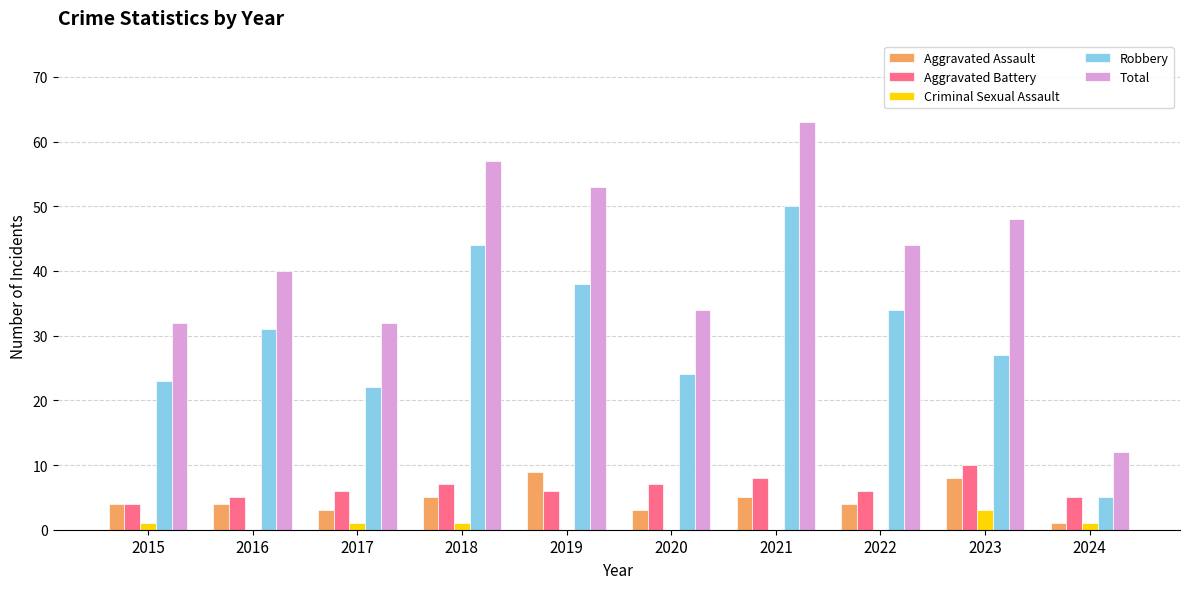

The value of Total at 2020 is 51. True or false?

False